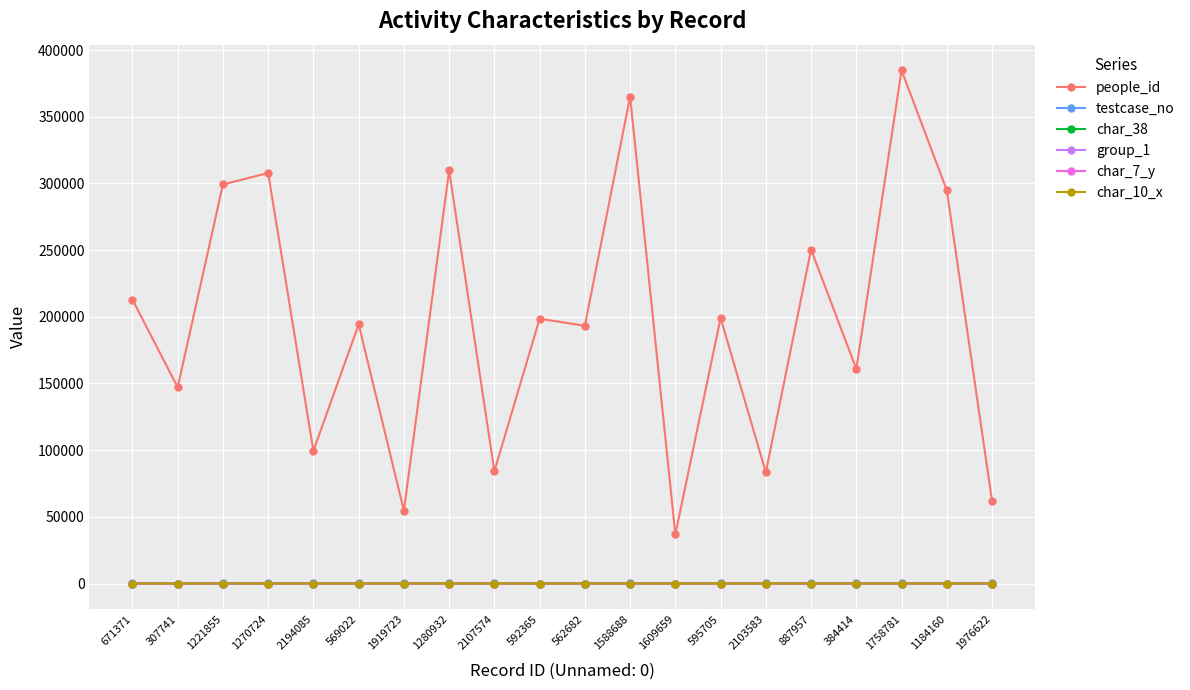

True or false: testcase_no and people_id intersect in this chart.

False